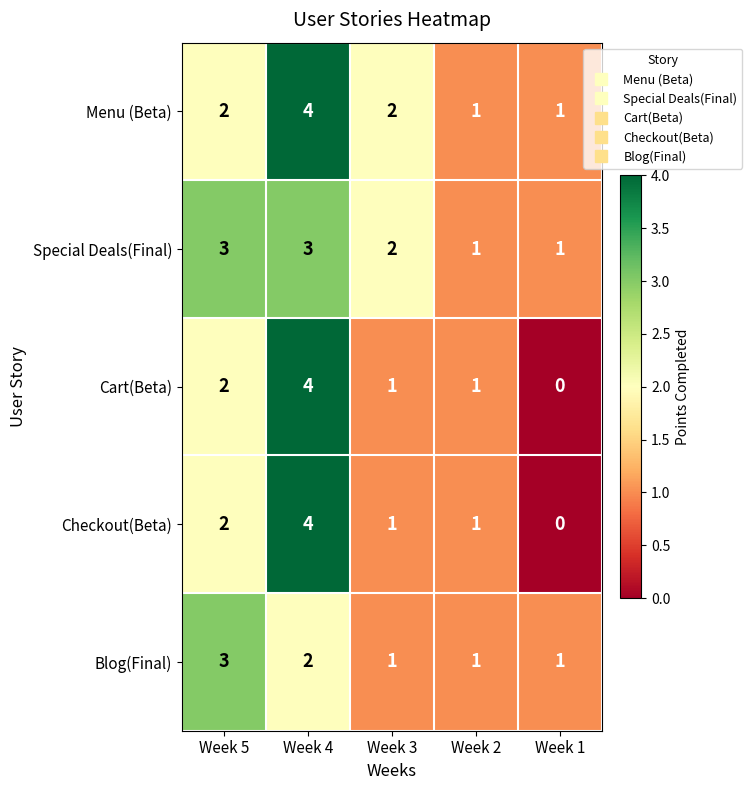

What is the sum of the Checkout(Beta) values at Week 4 and Week 1?

4